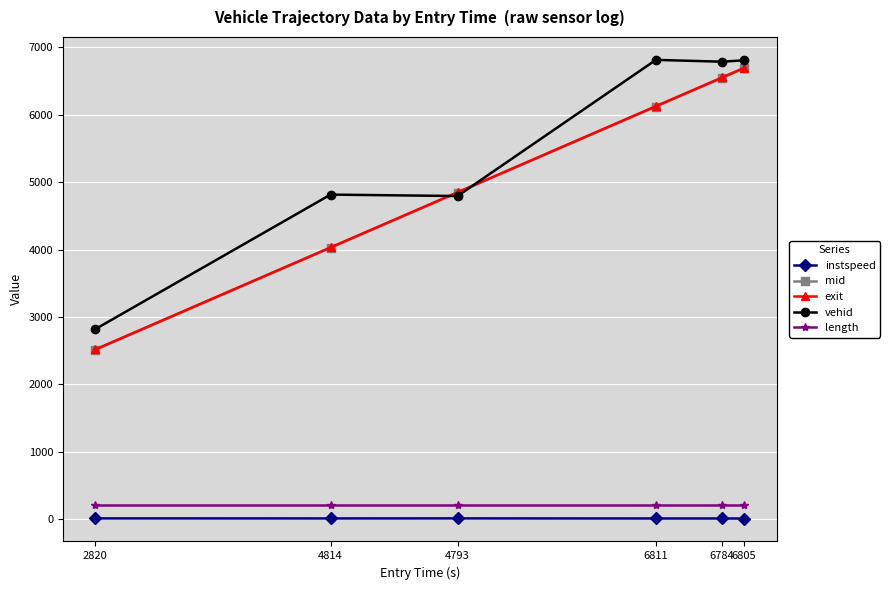

What is the label of the 1st point from the right?

6805